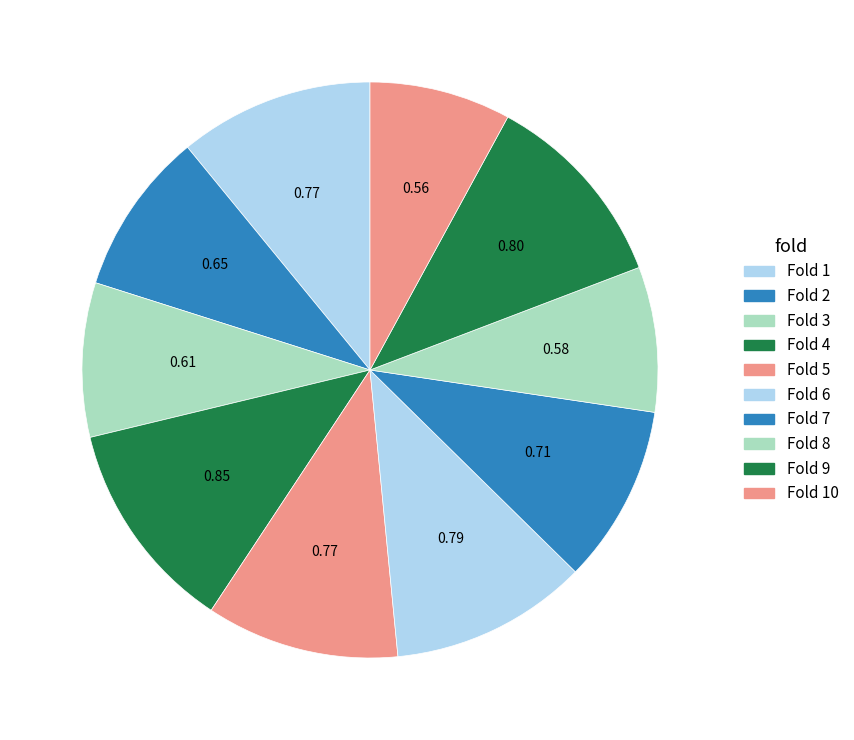

How many slices are in this pie chart?

10